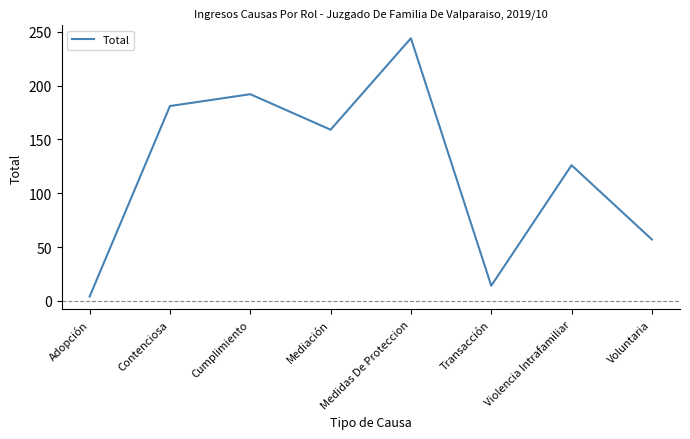

True or false: the data shows 196 at Violencia Intrafamiliar.

False